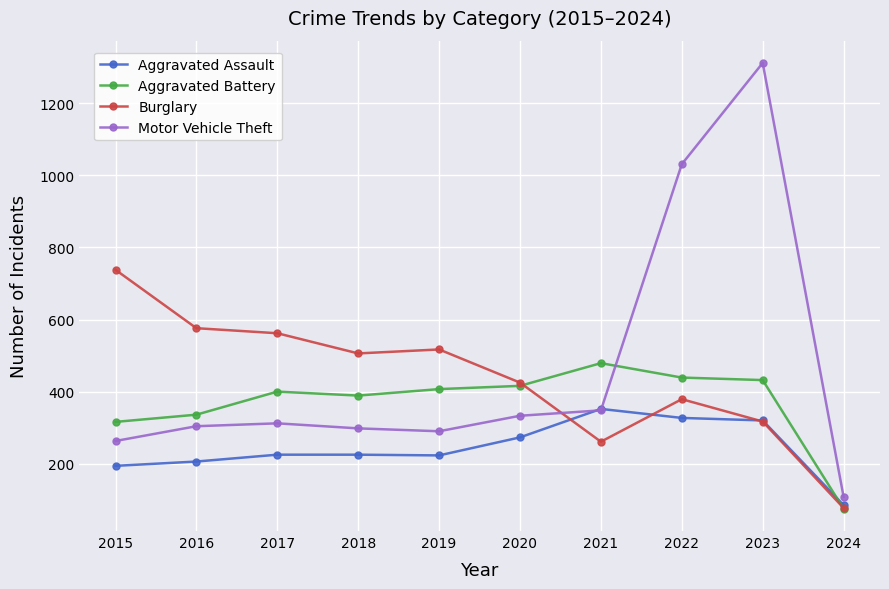

Between which two adjacent categories do Motor Vehicle Theft and Aggravated Assault first intersect?

2020 and 2021